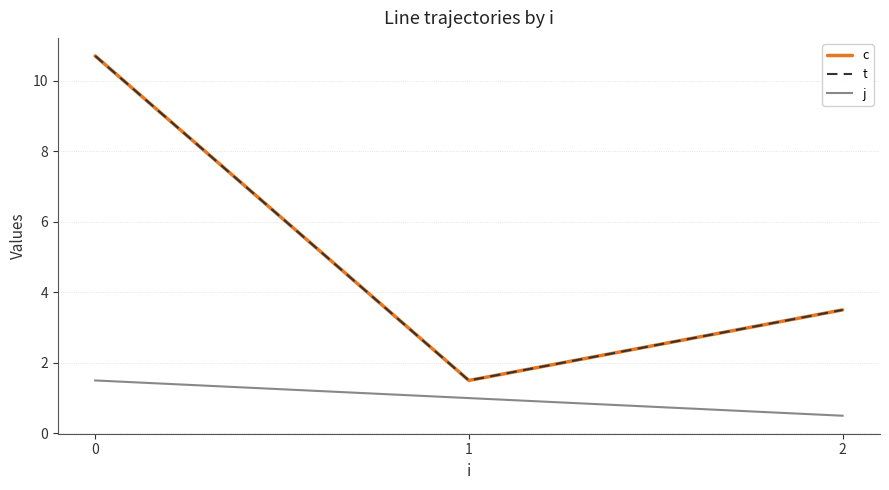

Does the chart have visible grid lines?

Yes